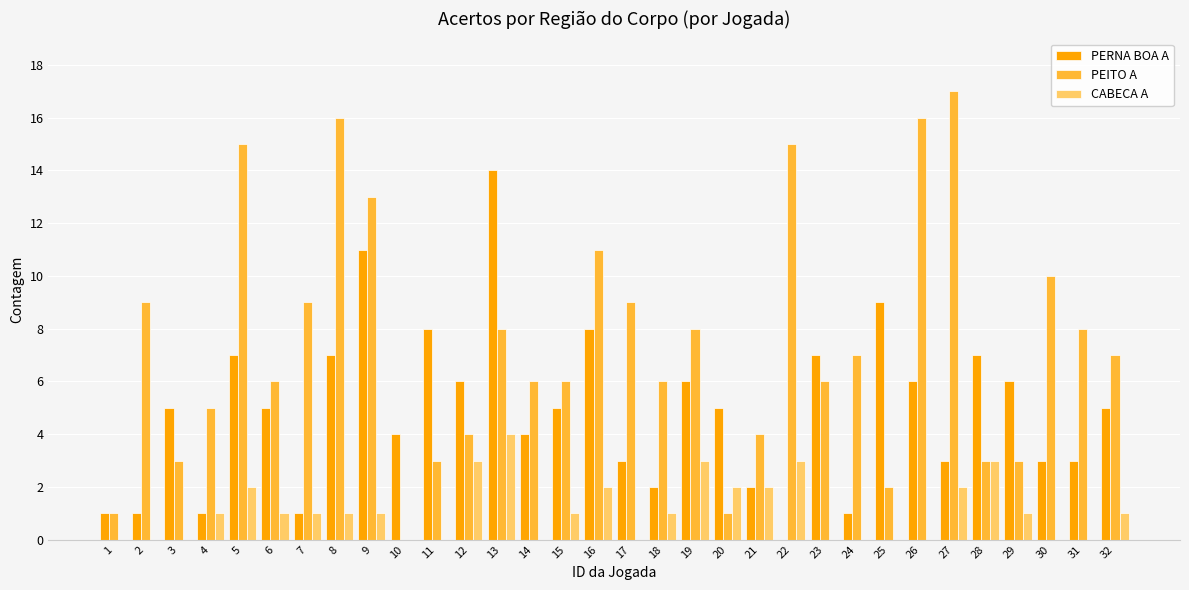

What is the sum of all PEITO A values?

237